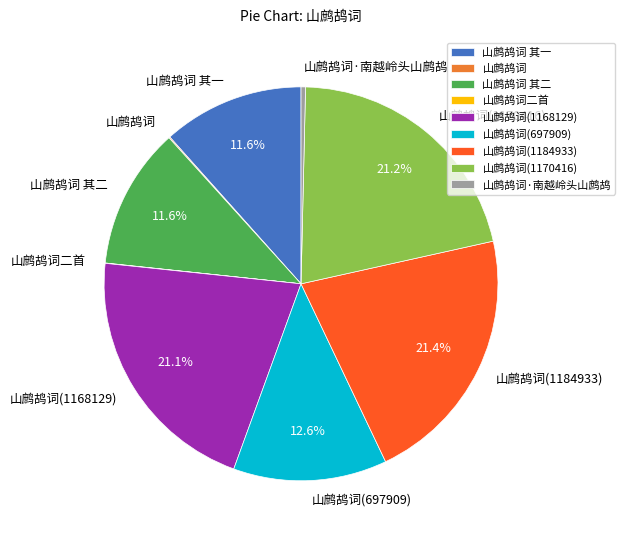

Is there any slice that represents more than half of the pie?

No